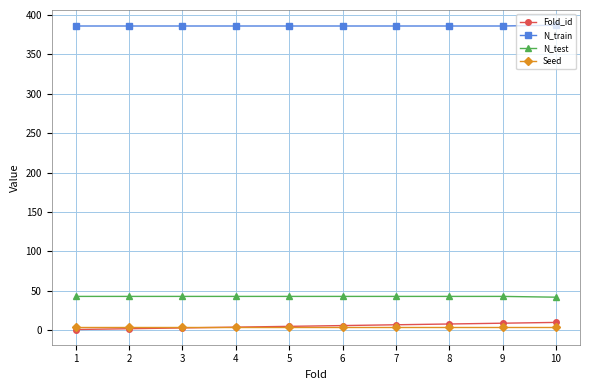

True or false: Fold_id and N_test cross at least once.

False